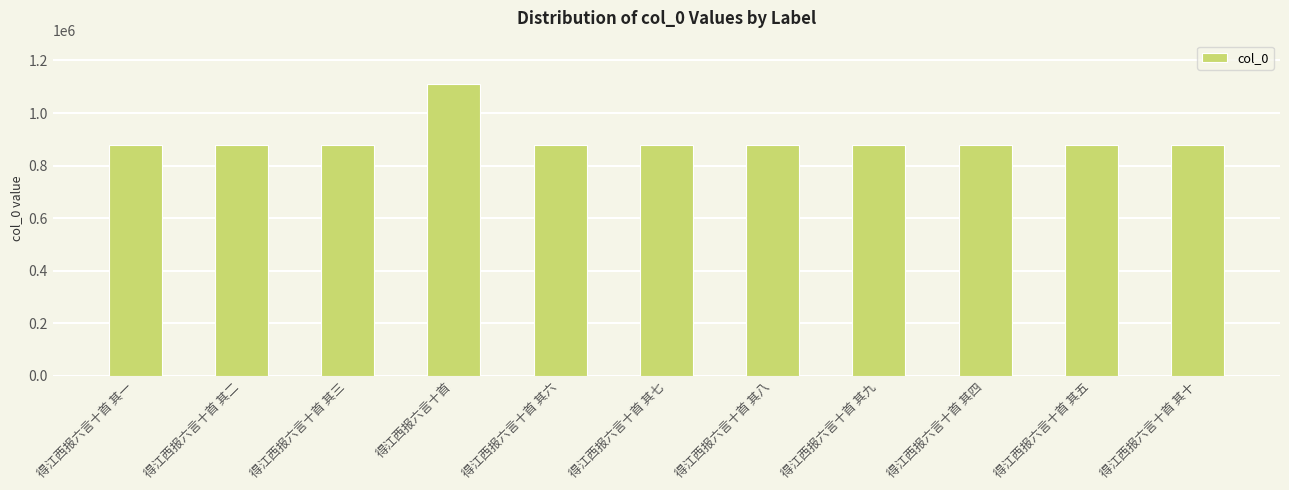

What is the greatest value displayed?

1109119